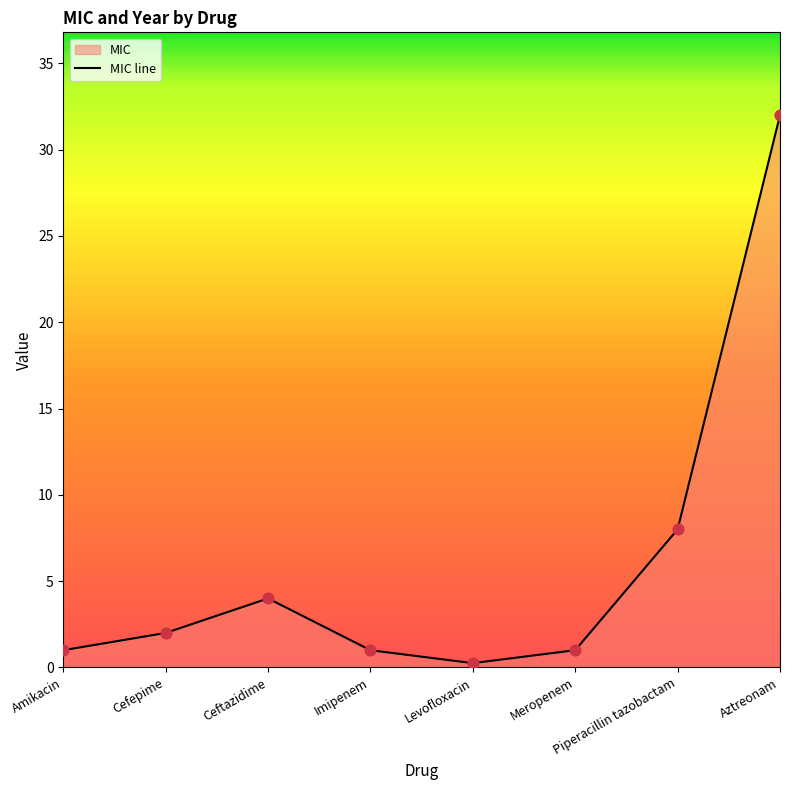

What is the change in value from Levofloxacin to Piperacillin tazobactam?

+7.8